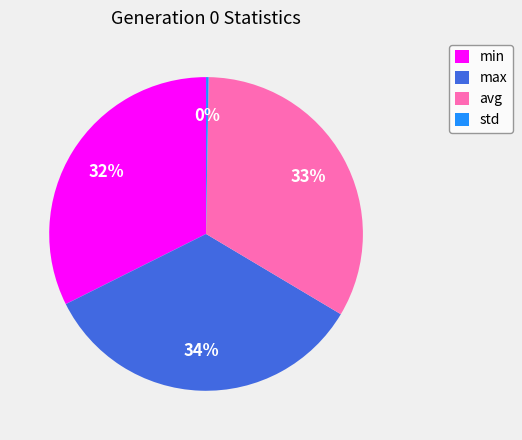

What percentage is the max slice, to the nearest percent?

34%